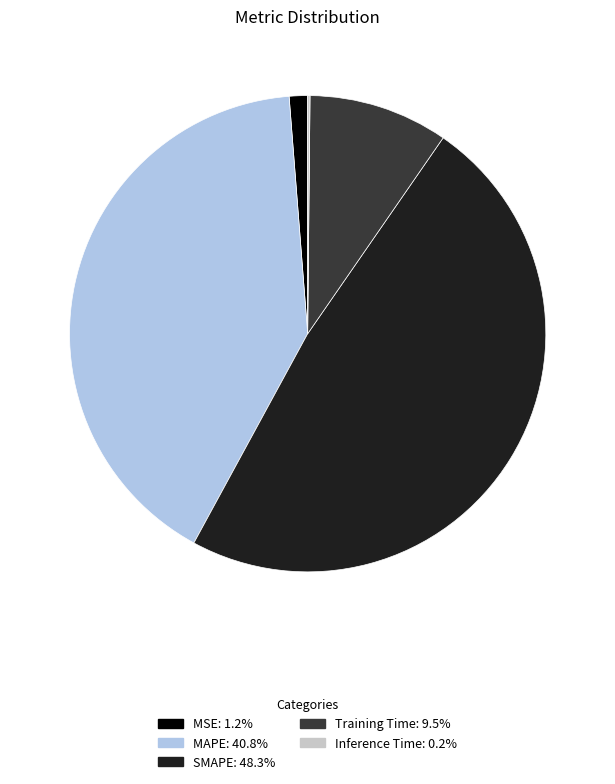

Which has a higher value, SMAPE or MAPE?

SMAPE